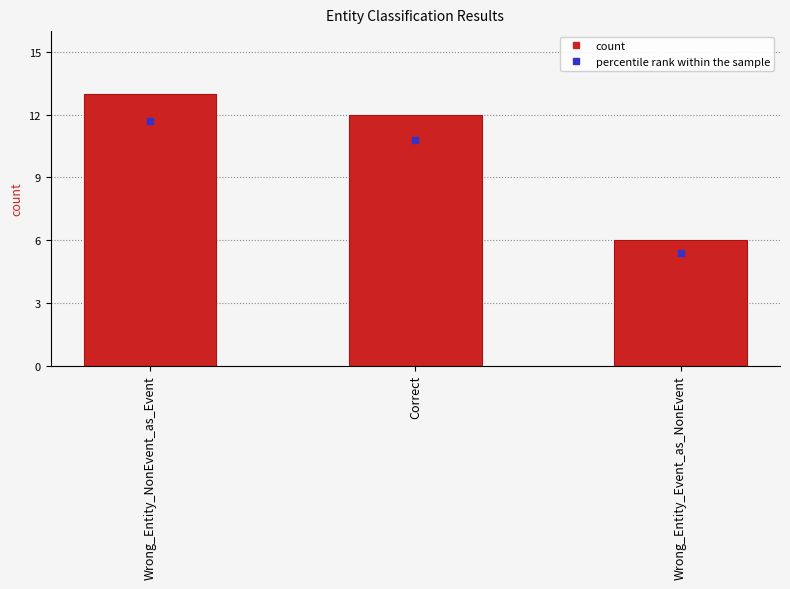

Rank the categories by value from lowest to highest.

Wrong_Entity_Event_as_NonEvent, Correct, Wrong_Entity_NonEvent_as_Event